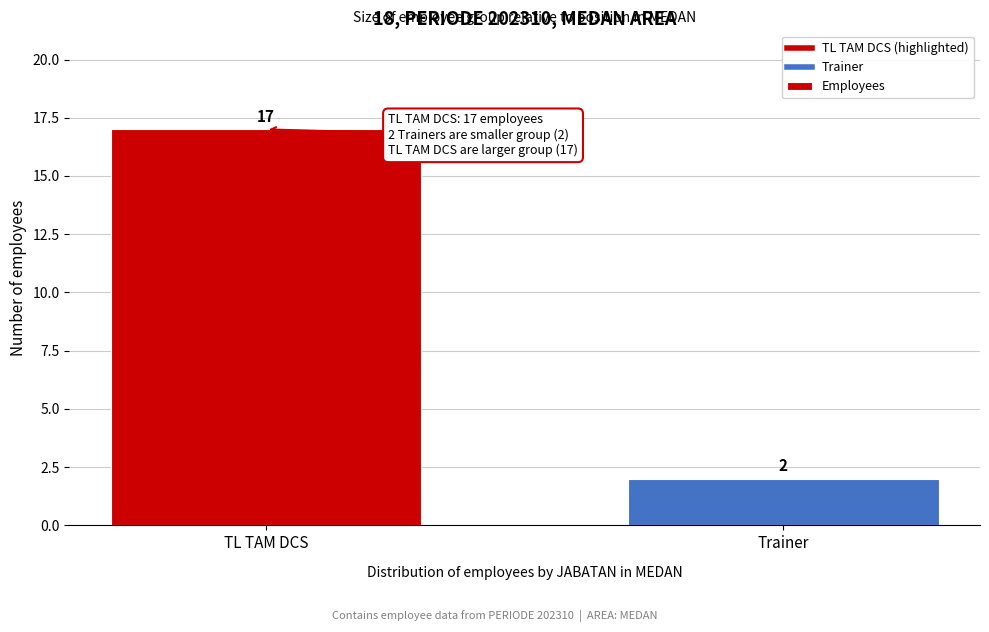

Reading left to right, what are all the values shown in this chart?

17	2